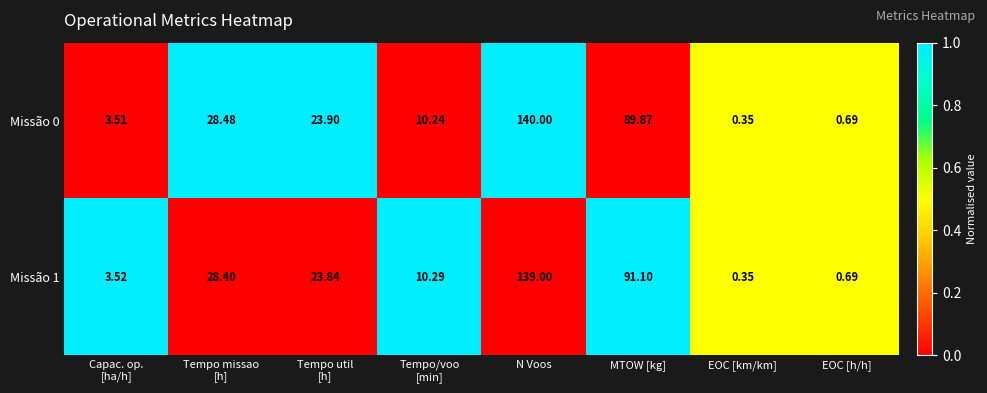

At which label is Missão 1 closest to 69?

MTOW [kg]